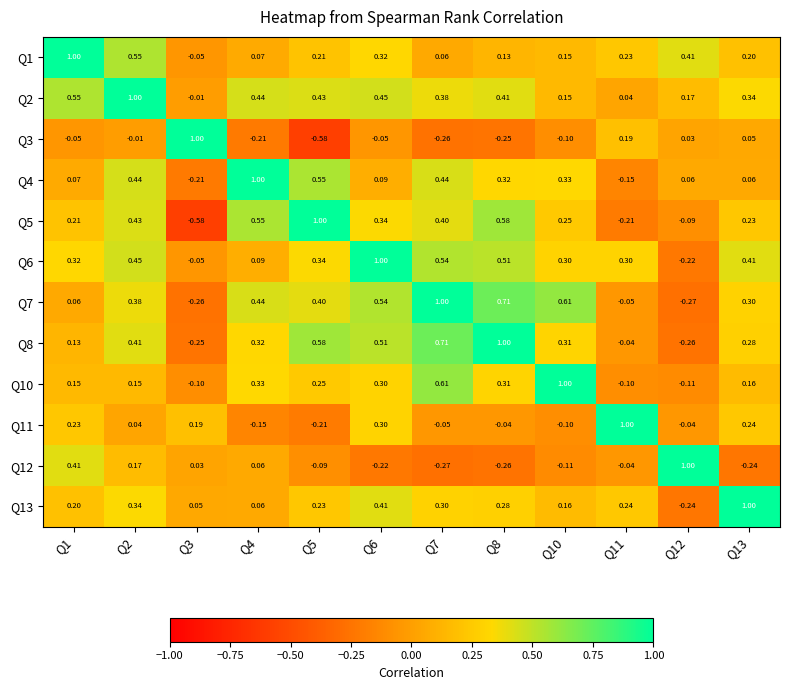

How many data points in Q1 are above 0?

11